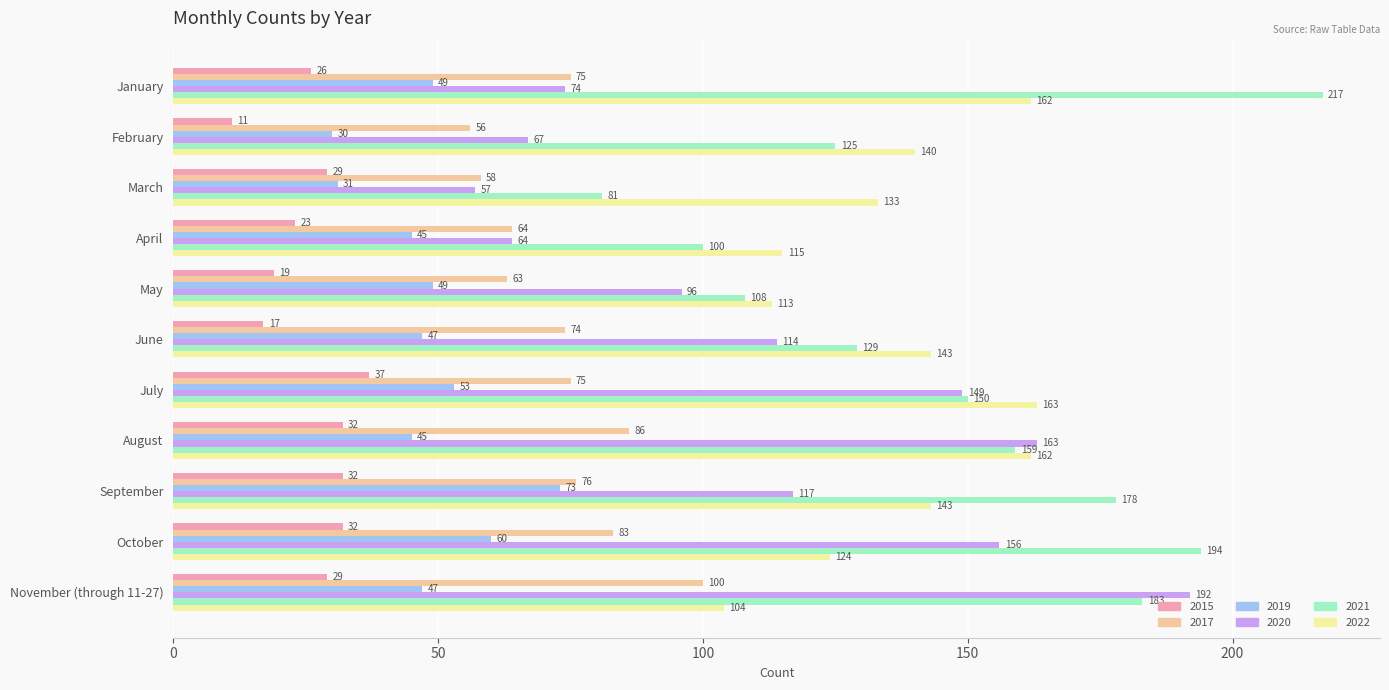

How many series are shown in this chart?

6